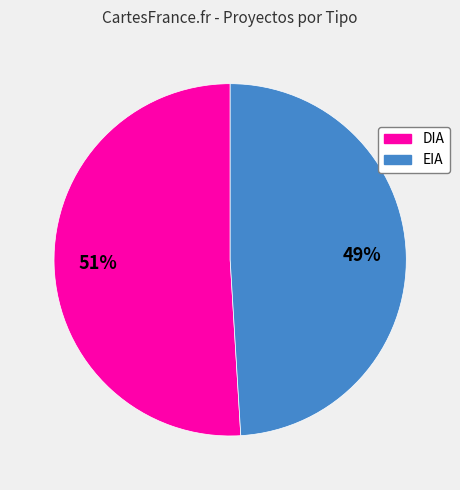

Is the sum of EIA and DIA greater than half?

Yes